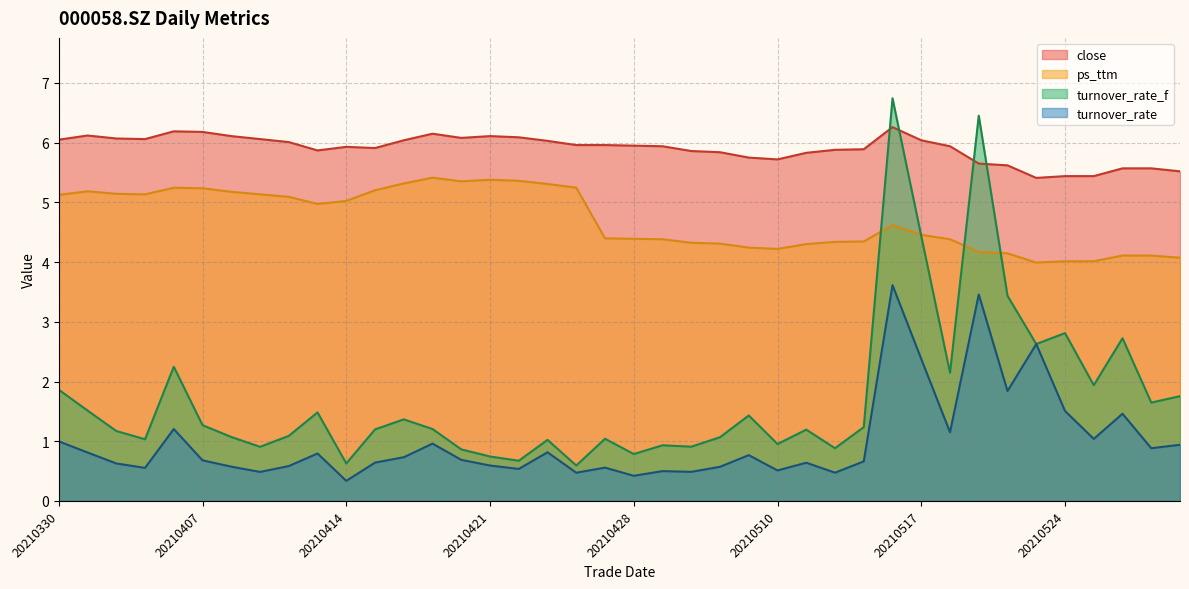

Which series has the widest spread of values?

turnover_rate_f